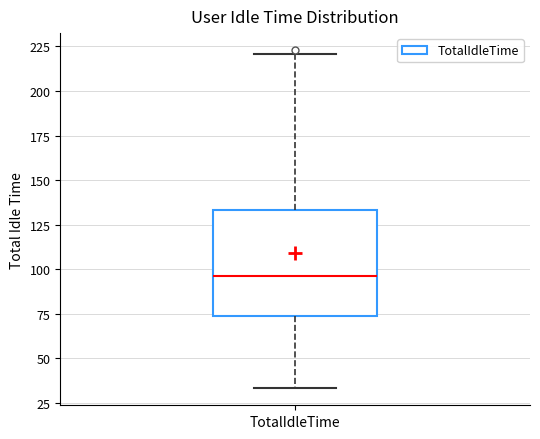

Transcribe this box plot: give where the median line is, the range the box spans, and where the two whiskers end, as read against the y-axis. The values are not printed on the chart, so give them approximately, as read against the axis.

median 95, box 75 to 135, whiskers 35 to 220